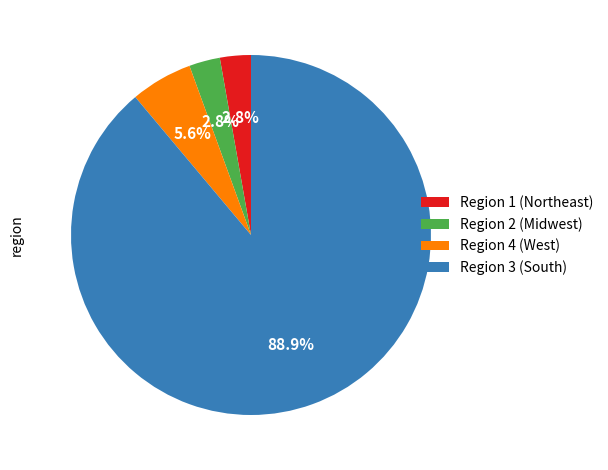

To the nearest percent, what is the average slice percentage?

25%